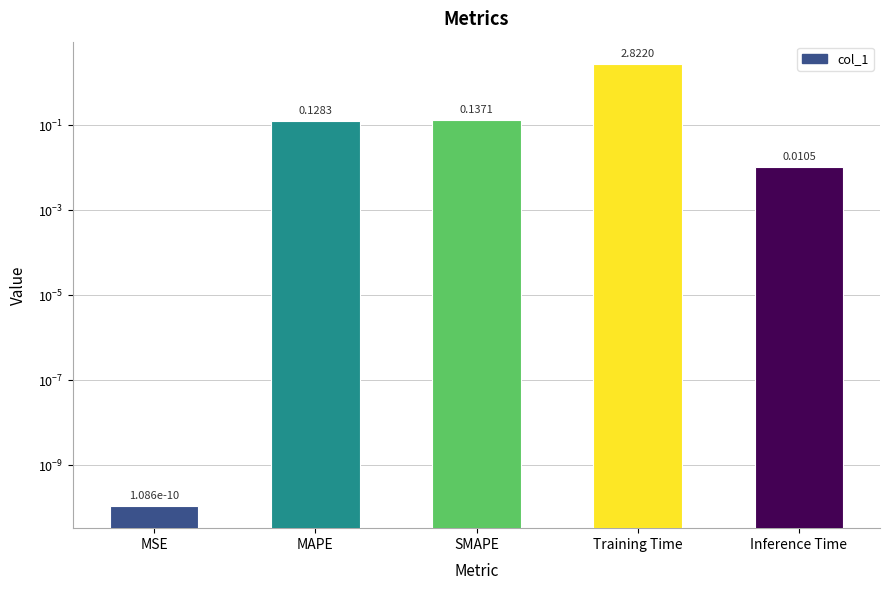

What position from the left is SMAPE?

3